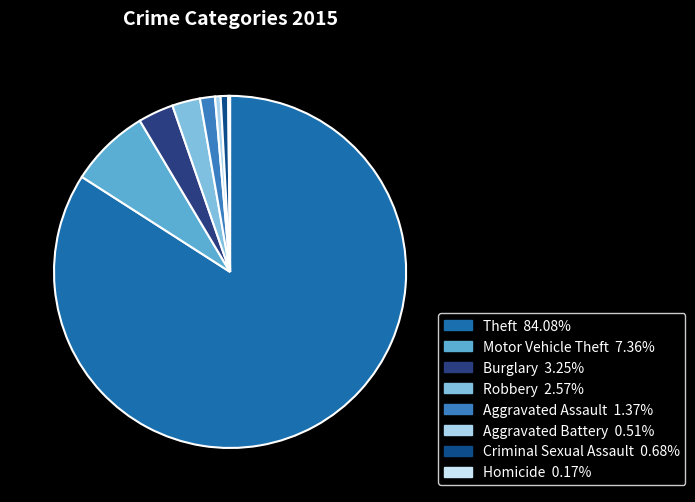

What percentage do Robbery and Aggravated Battery together represent?

3.1%